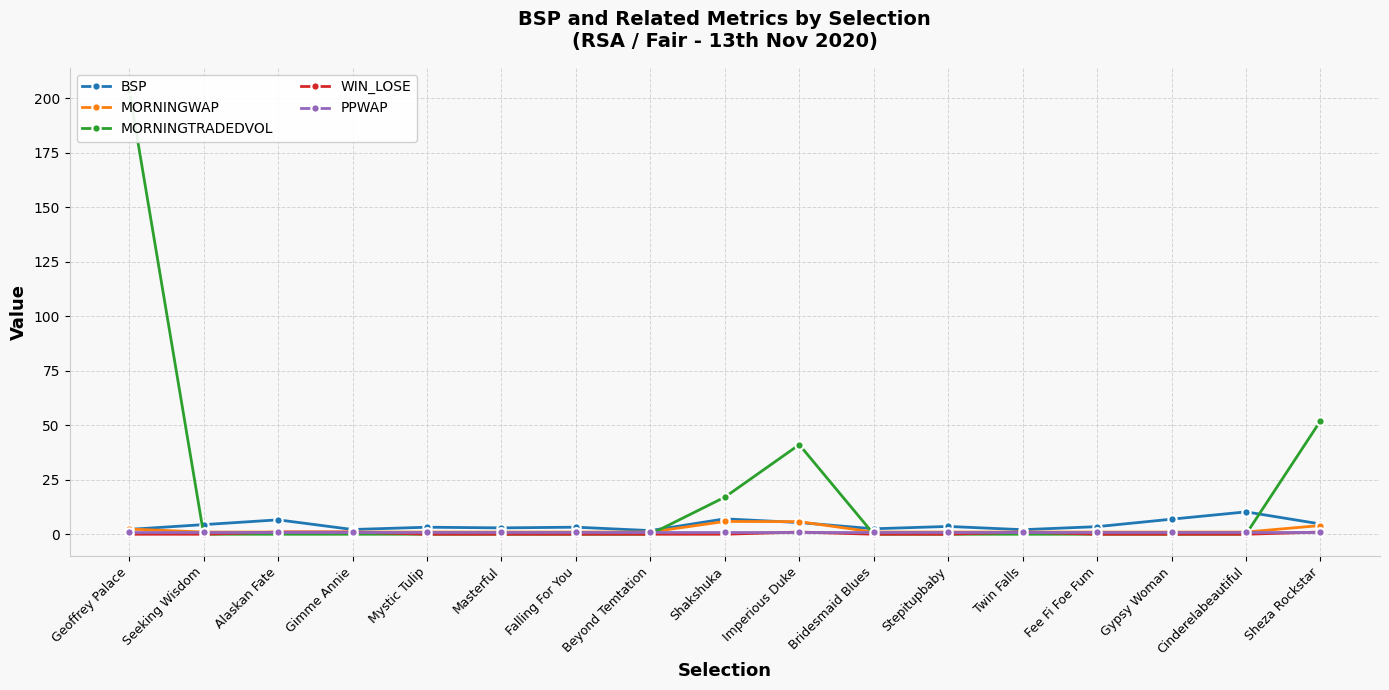

Is it true that MORNINGTRADEDVOL equals 0.0 at Mystic Tulip?

True